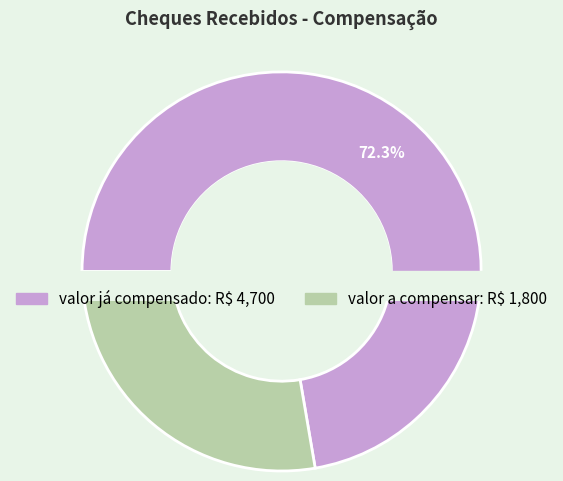

What is the majority slice?

valor já compensado